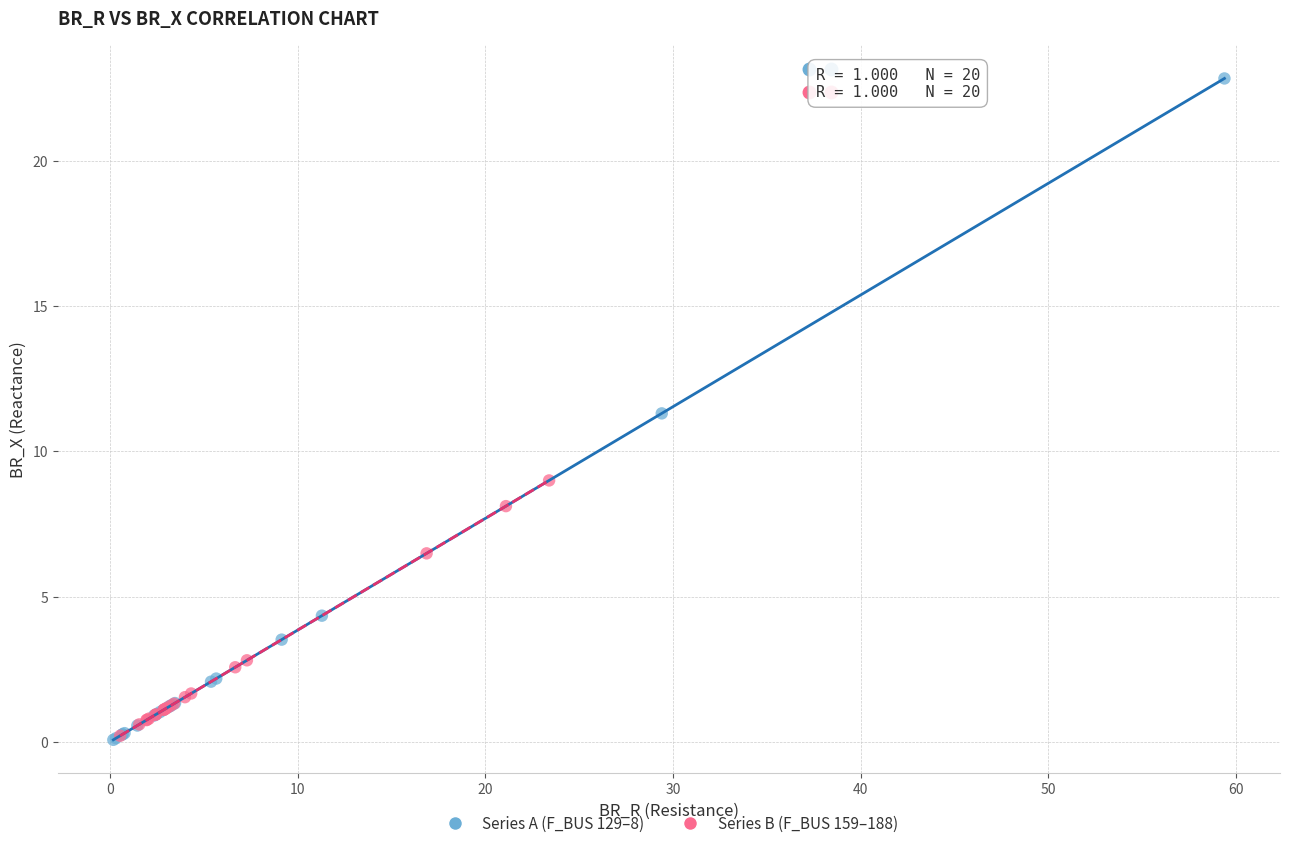

Which series contains the highest Y value?

Series A (F_BUS 129–8)